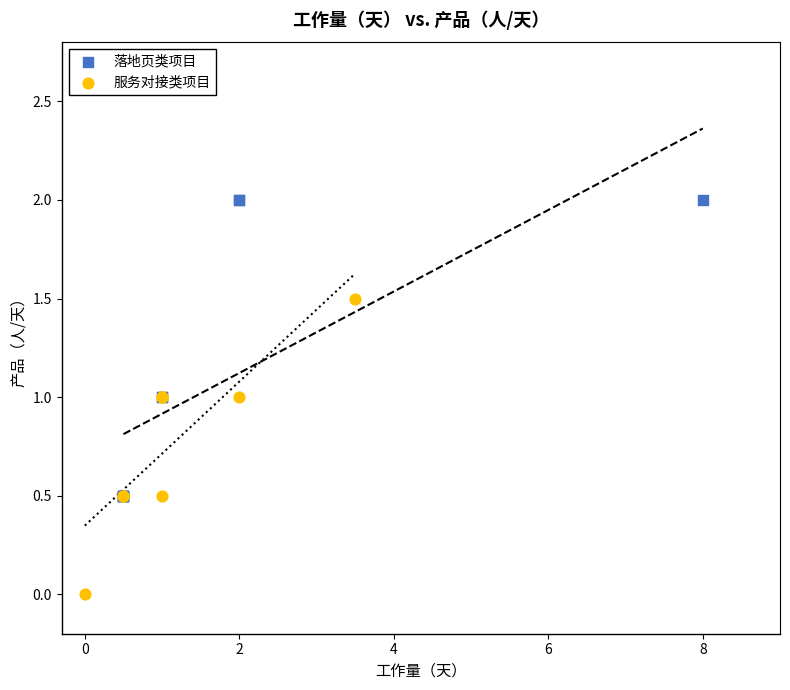

Which series reaches the minimum Y coordinate?

服务对接类项目